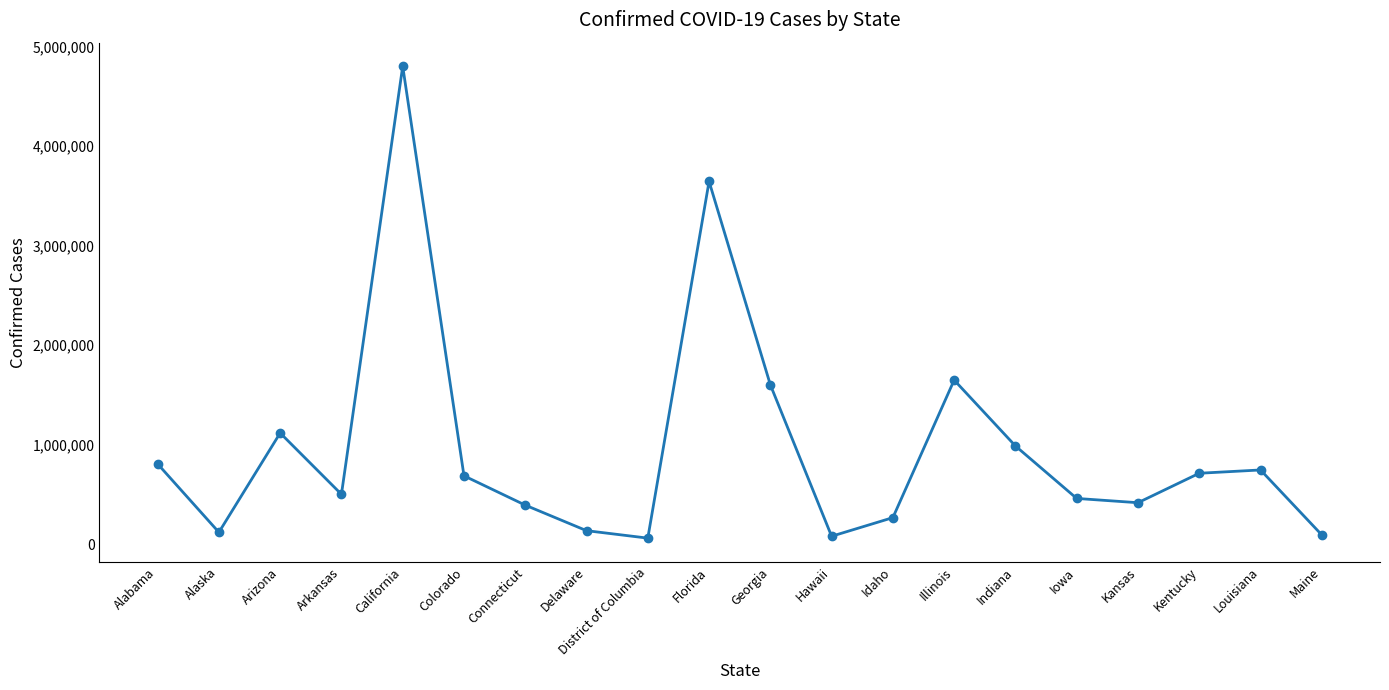

Approximately how many times larger is the value at Kansas compared to Arizona?

0.4